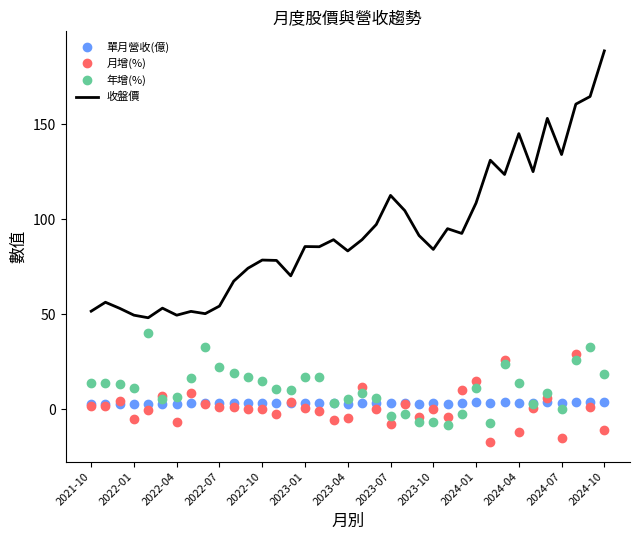

Which series has the largest total across all categories?

收盤價